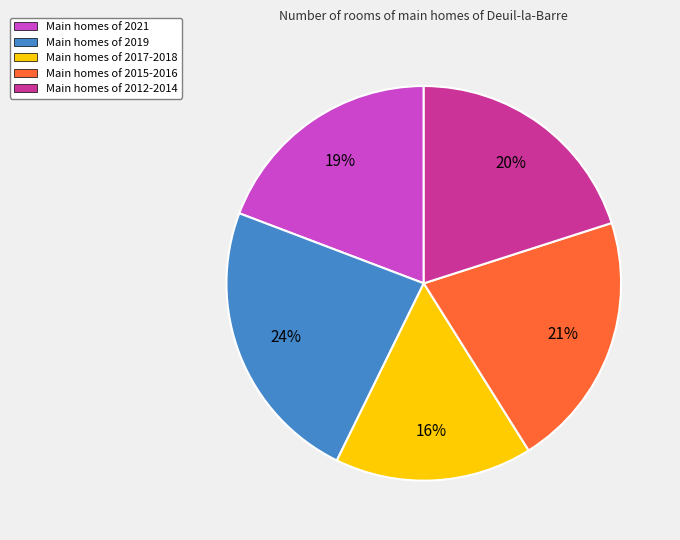

To the nearest percent, what is the average slice percentage?

20%